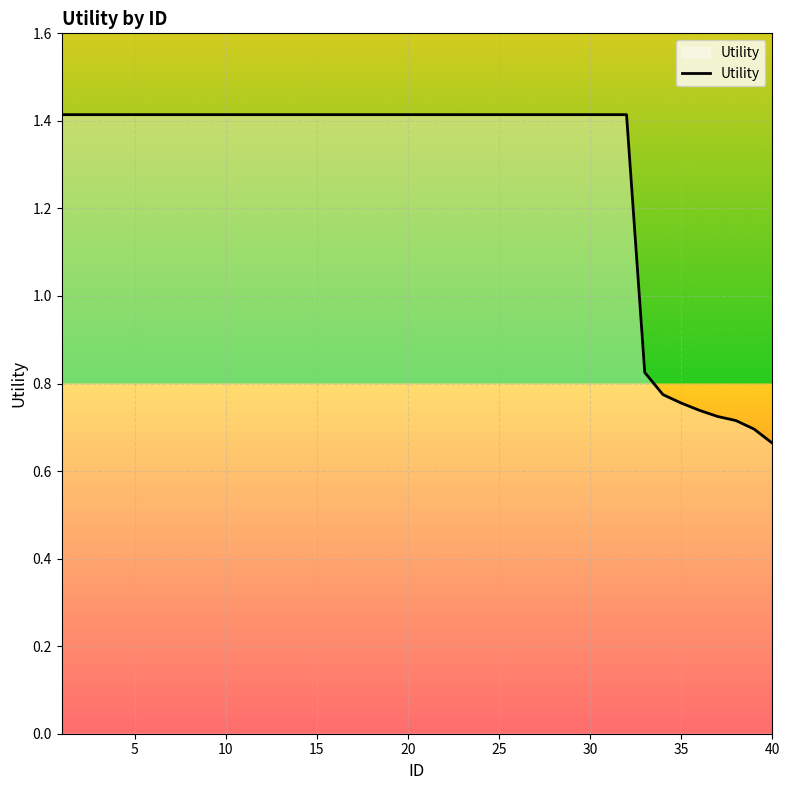

What is the maximum value shown in the chart?

1.4